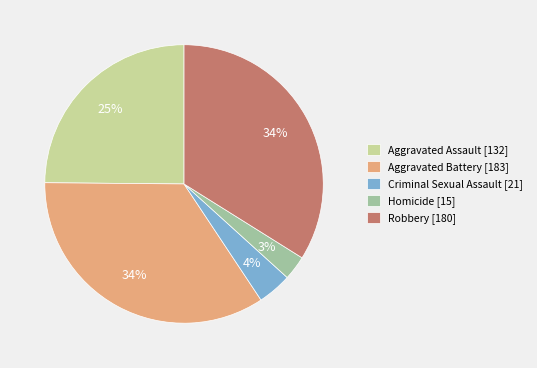

To the nearest percent, what is the combined percentage of Aggravated Assault [132] and Aggravated Battery [183]?

59%